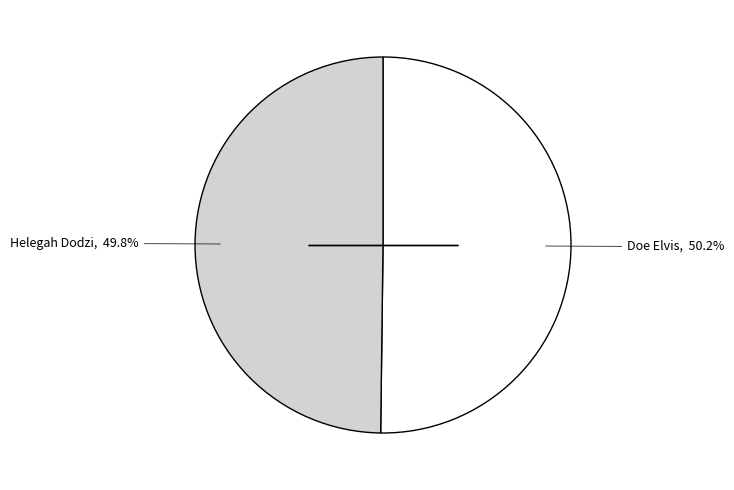

Is there a majority slice in this chart?

Yes